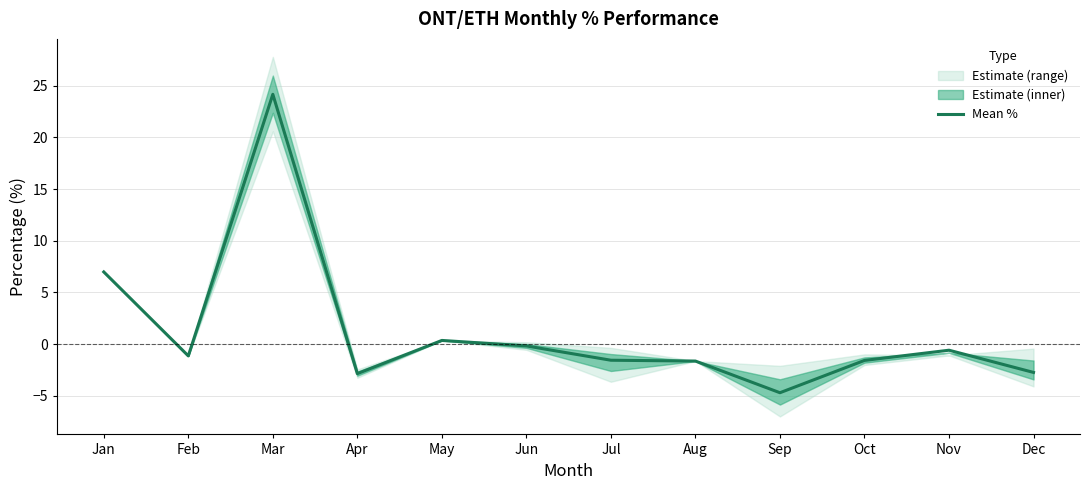

Which has a higher value, Nov or May?

May